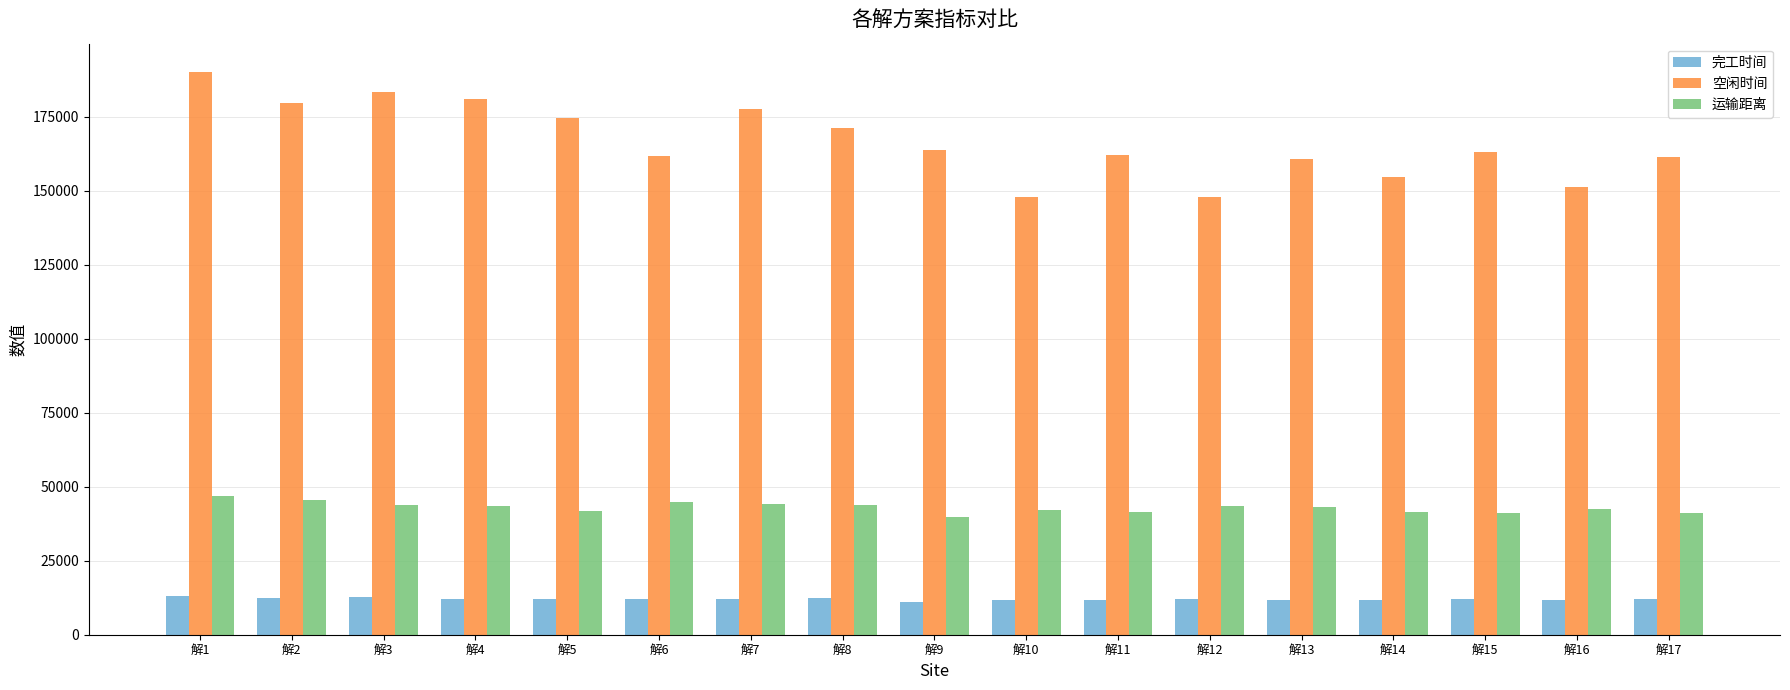

Count the number of categories in the chart.

17